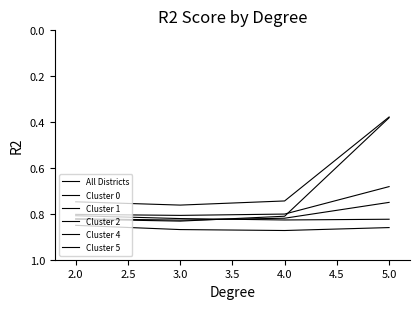

Does the chart have visible grid lines?

No